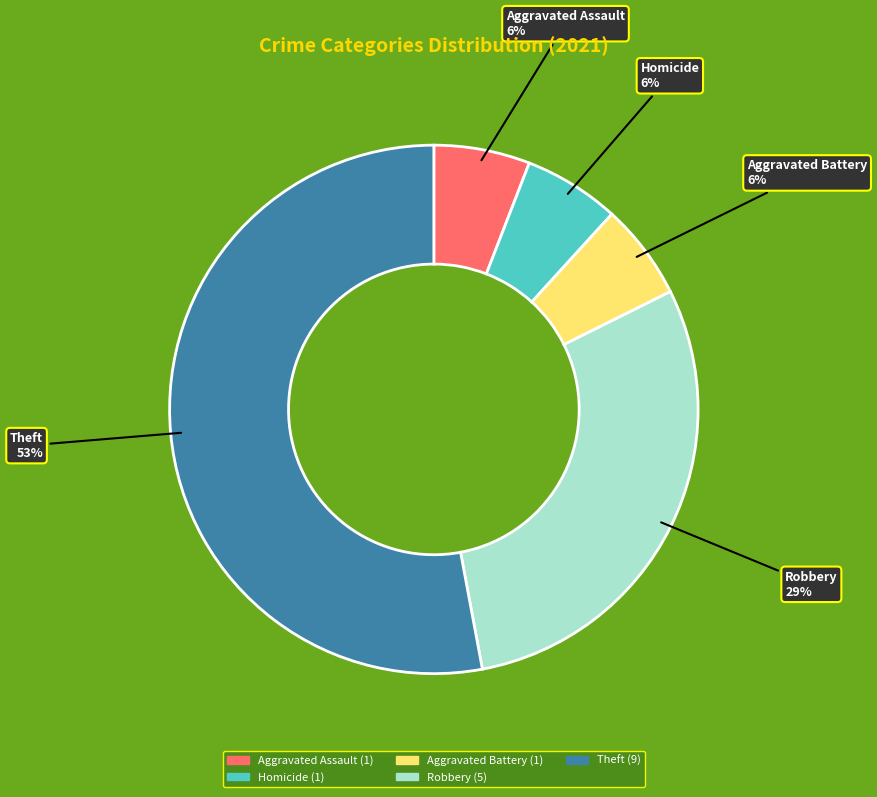

Is the sum of Homicide and Aggravated Assault greater than half?

No